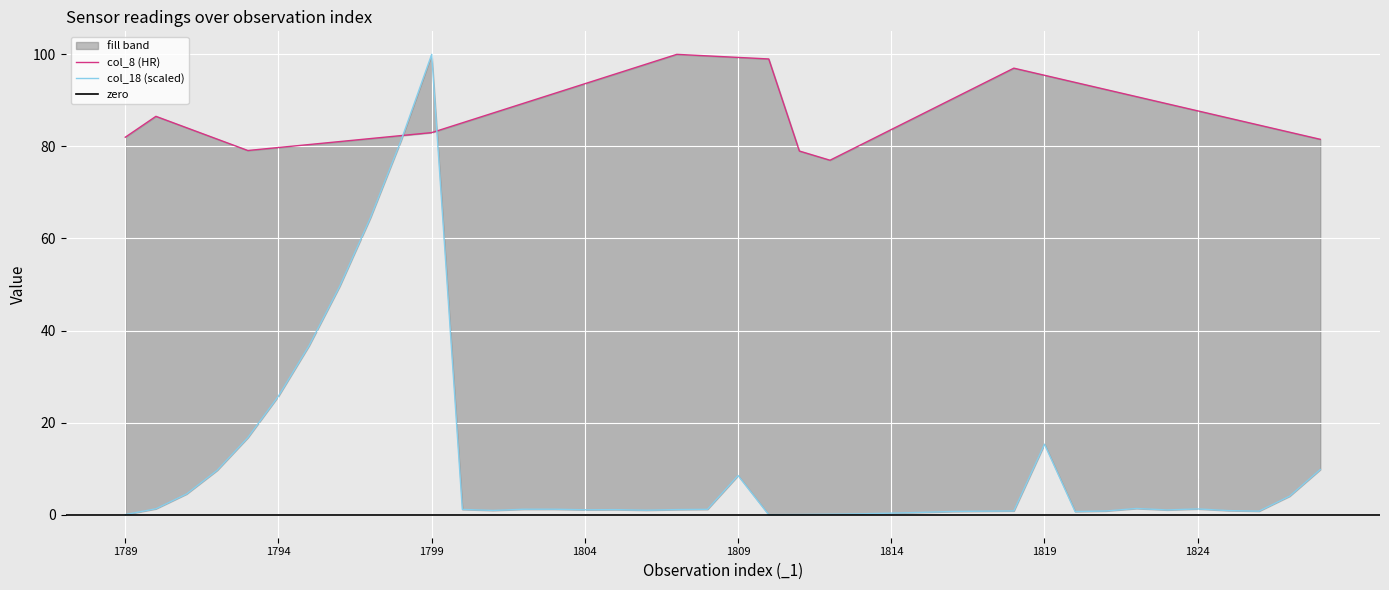

Where does the col_8 series first go above 87?

1801